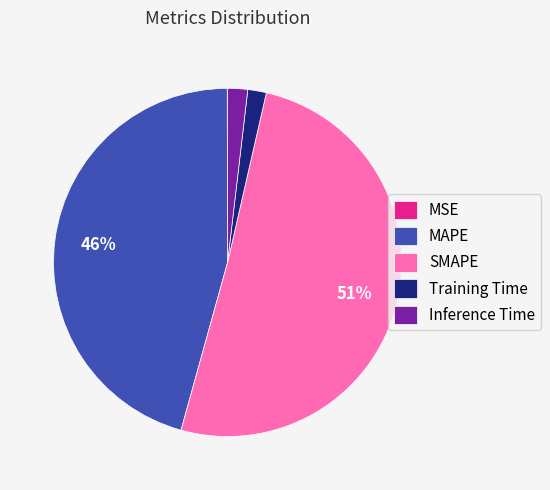

Combined, do SMAPE and MAPE account for over 50%?

Yes